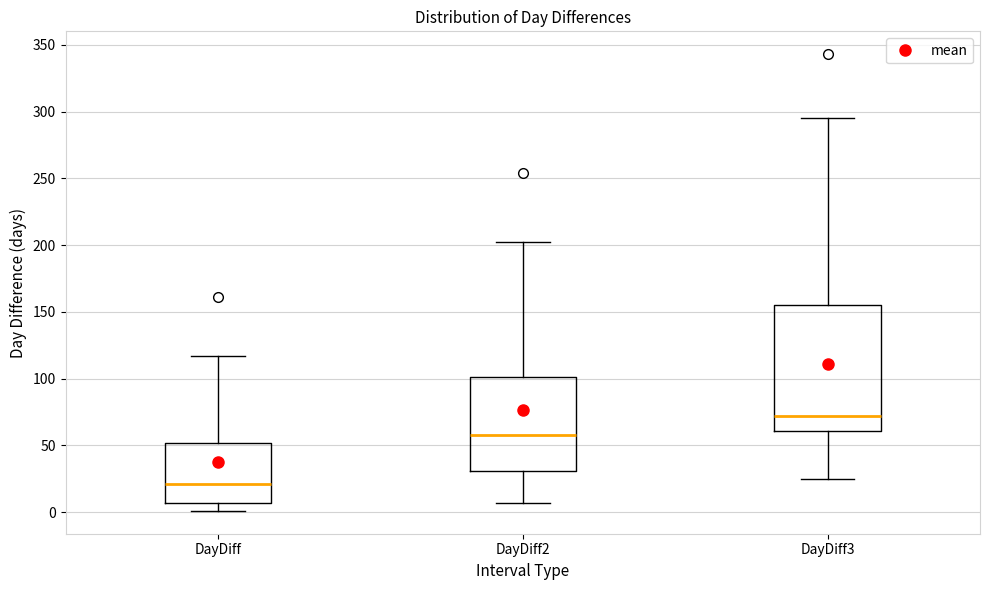

Where is the upper edge of the box for DayDiff on the y-axis? The values are not printed on the chart, so give them approximately, as read against the axis.

50